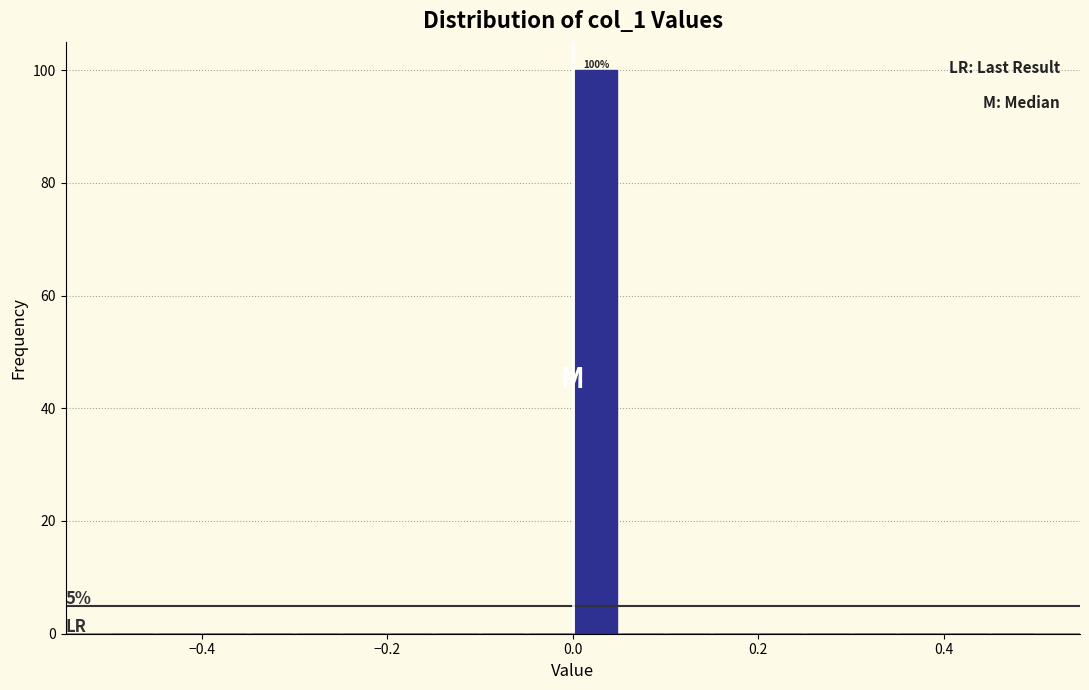

Around what value on the x-axis is the tallest bar? Give the approximate position of its centre, as read against the axis.

0.02